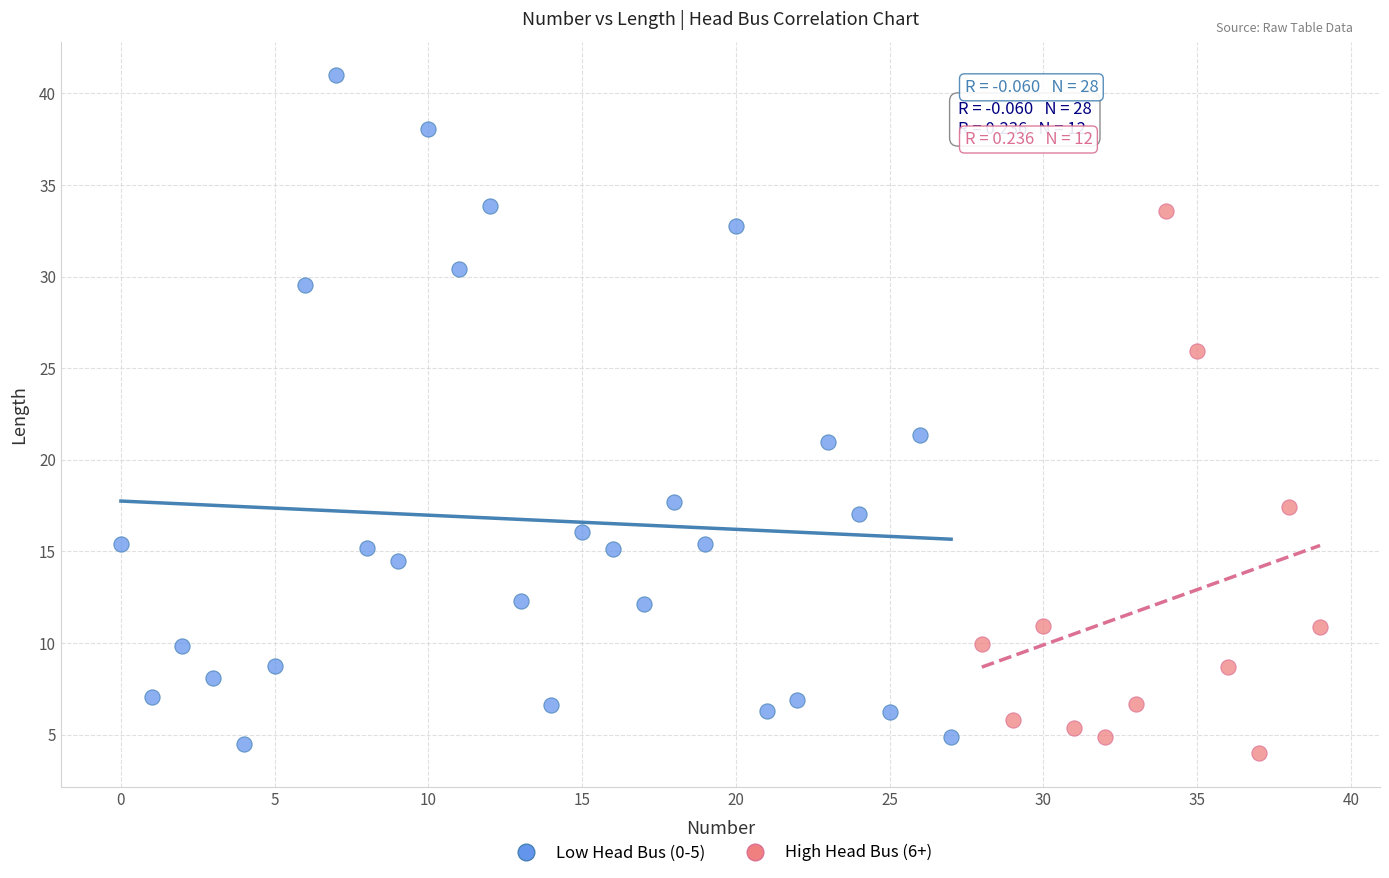

Which series reaches the minimum Y coordinate?

High Head Bus (6+)